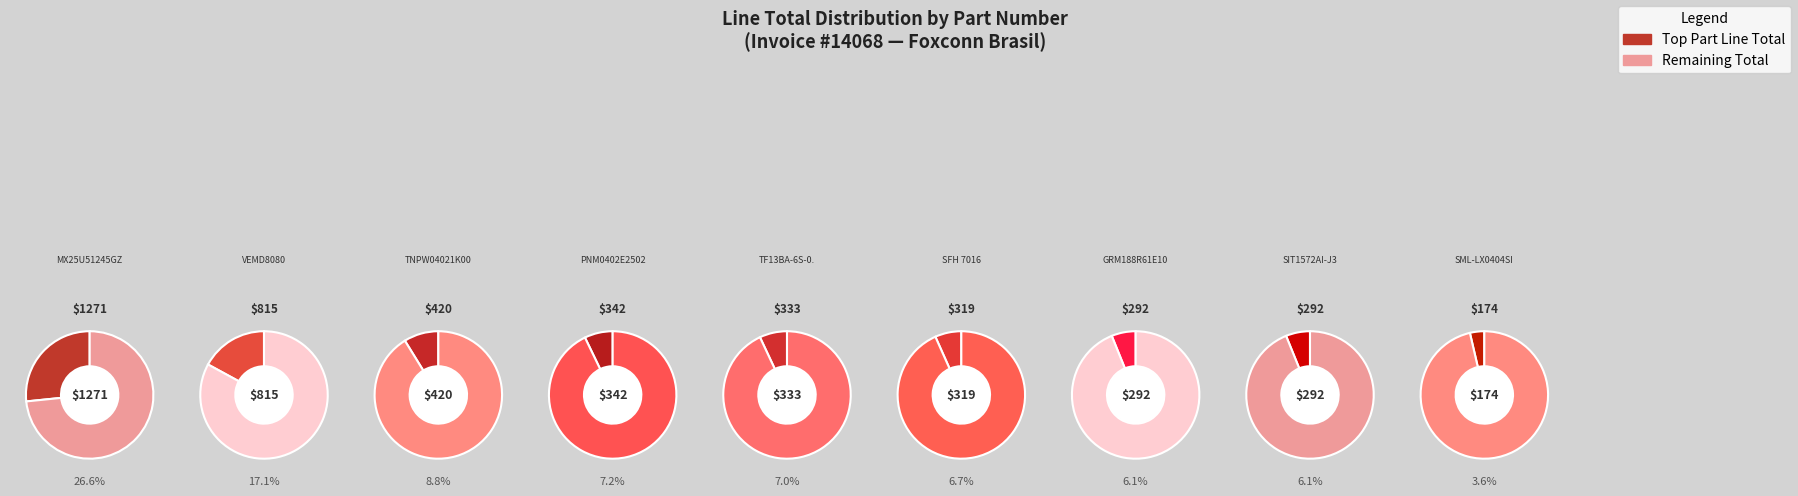

Approximately how many times larger is the value at GRM188R61E106MA73J compared to VEMD8080?

0.4